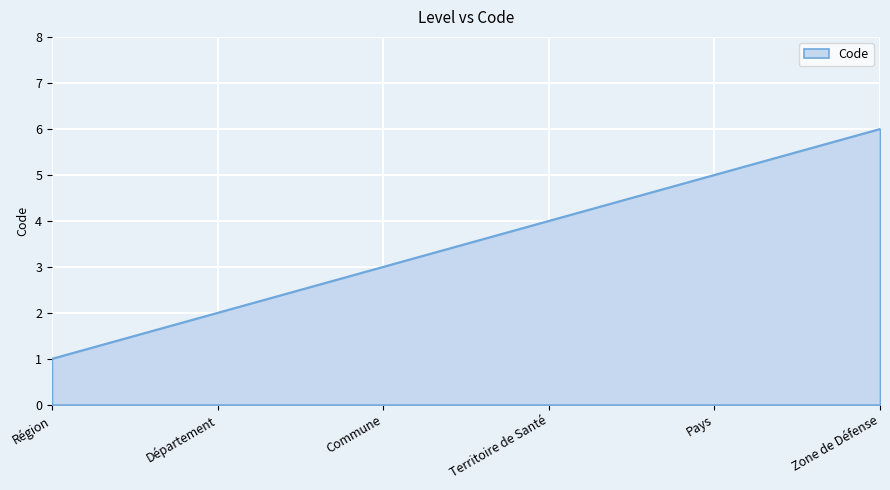

What is the sum of the values at Département and Zone de Défense?

8